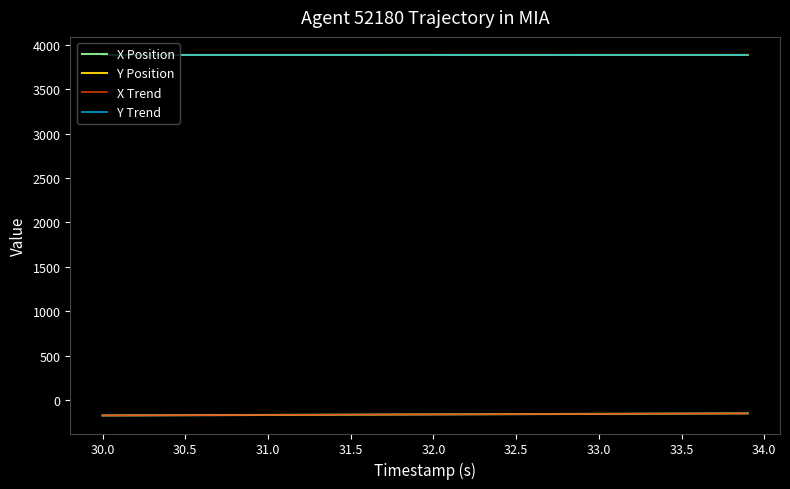

True or false: Y Position and X Position cross at least once.

False